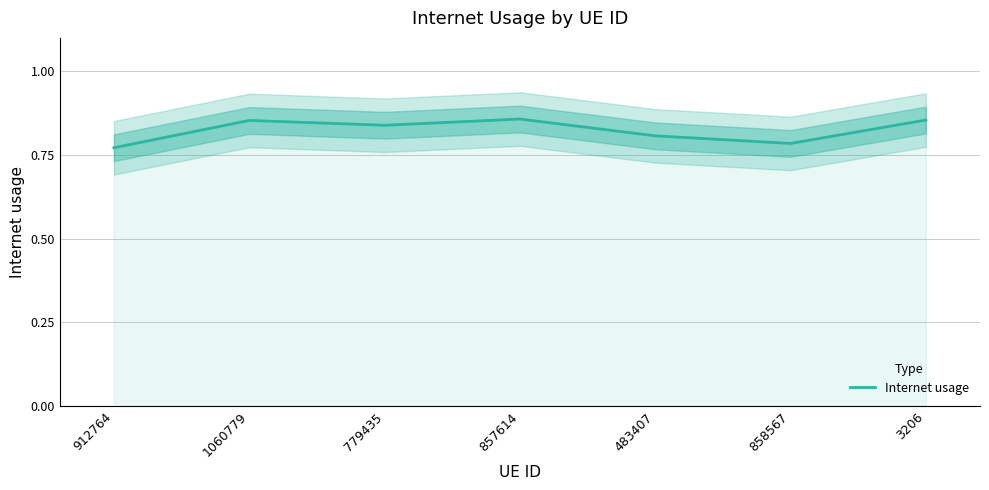

What is the sum of all values?

5.8